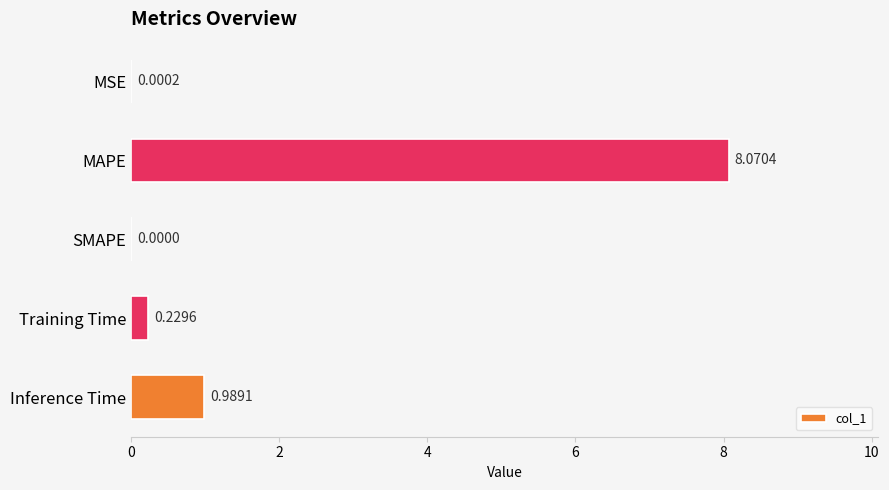

Between Training Time and MAPE, which is larger?

MAPE